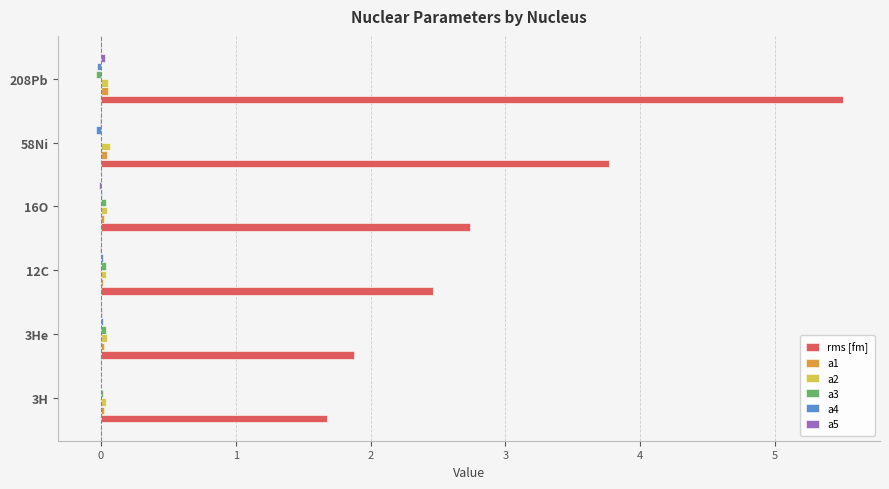

Which series has the largest total across all categories?

rms [fm]